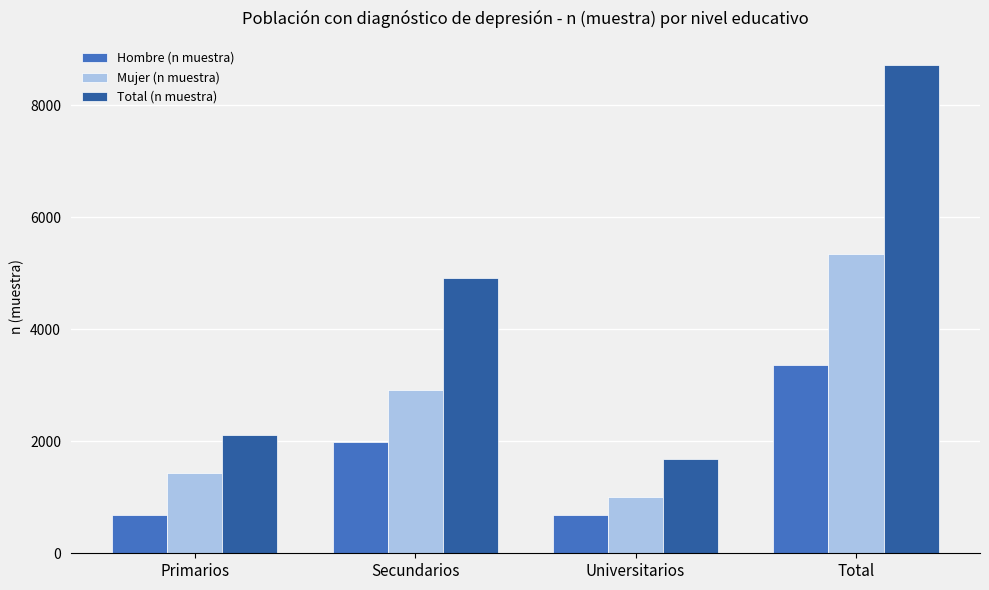

Where is Total (n muestra) nearest to the value 5200?

Secundarios